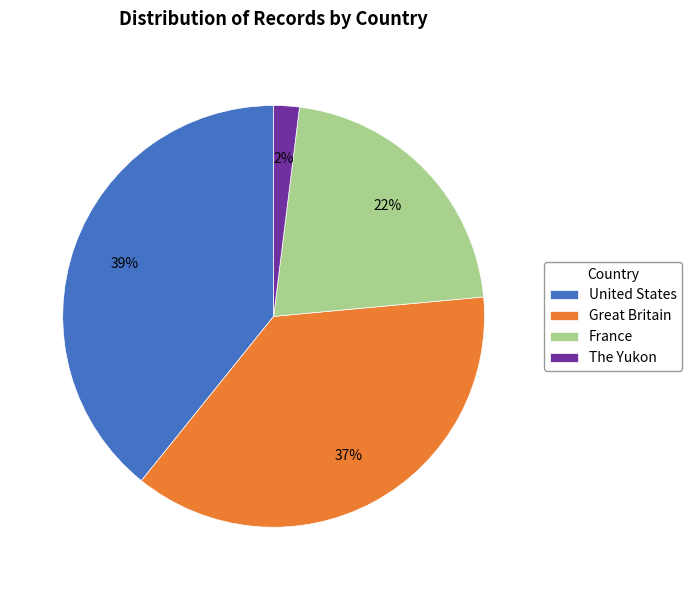

To the nearest percent, what is the average slice percentage?

25%